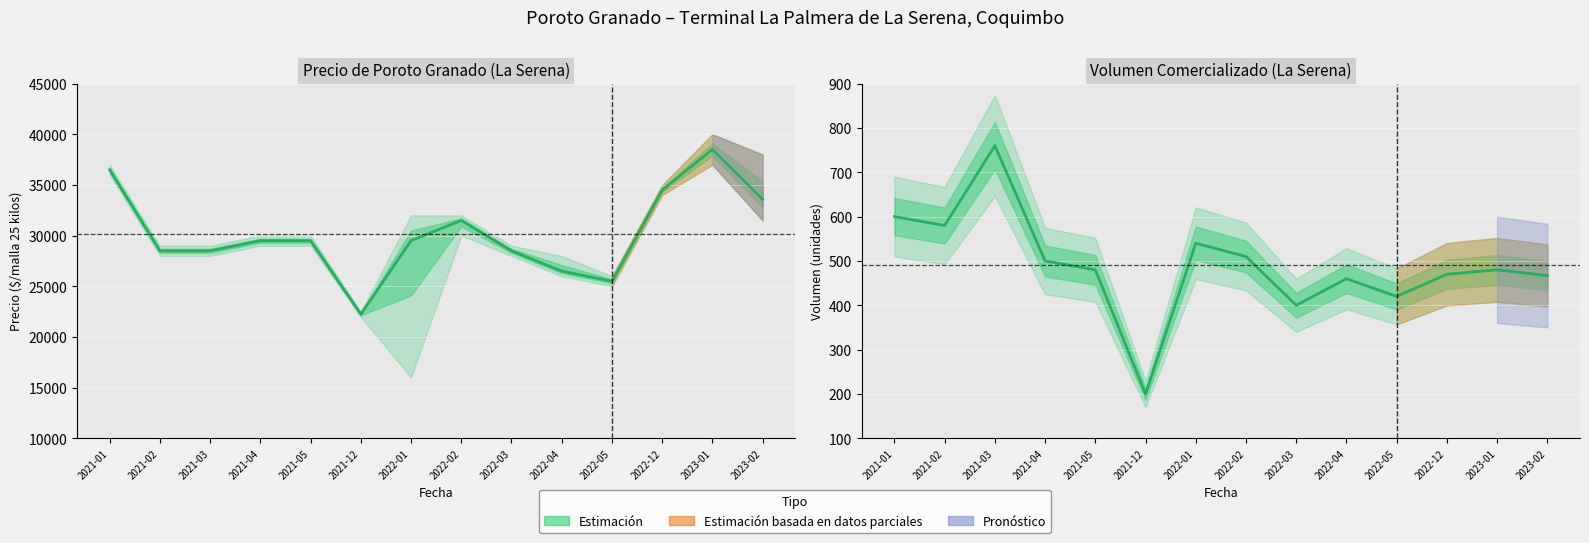

How many data points in Precio promedio ponderado are above 29500?

5